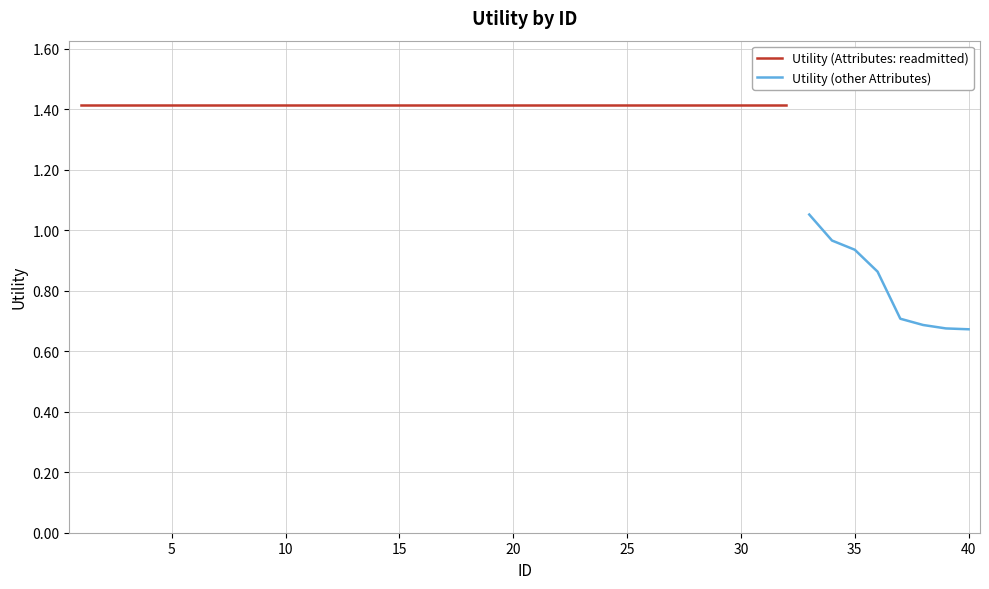

What is the value of the 31st point from the left?

1.4